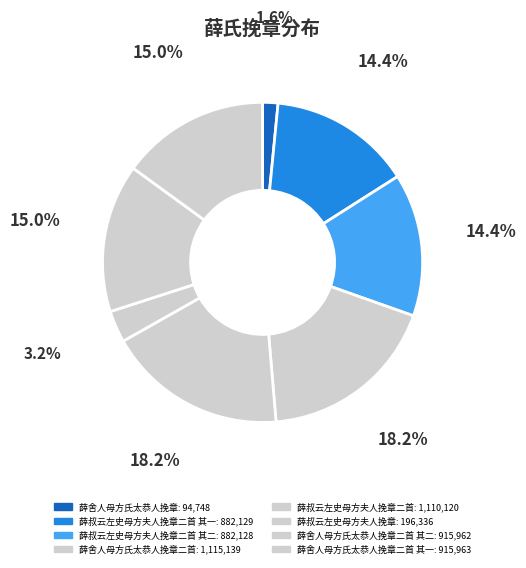

How many segments does this pie chart have?

8